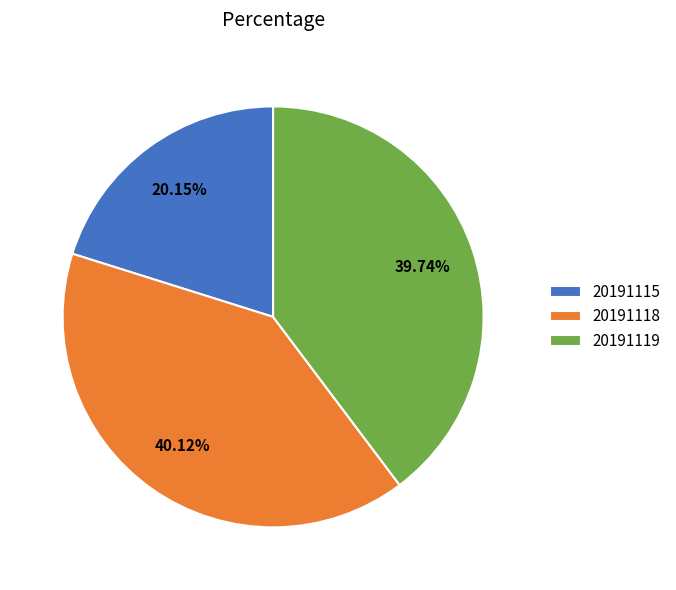

How many slices are in this pie chart?

3